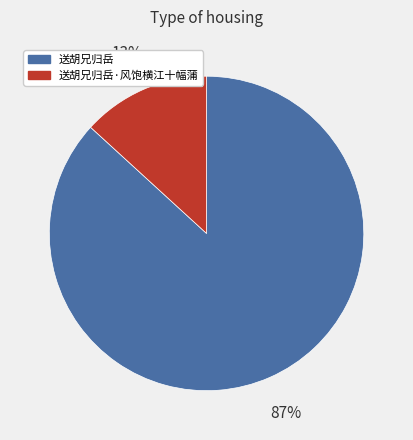

Is there any slice that represents more than half of the pie?

Yes